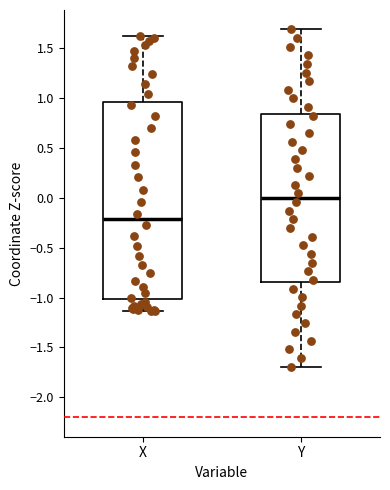

Where does the upper whisker of the box for X end on the y-axis? The values are not printed on the chart, so give them approximately, as read against the axis.

1.65